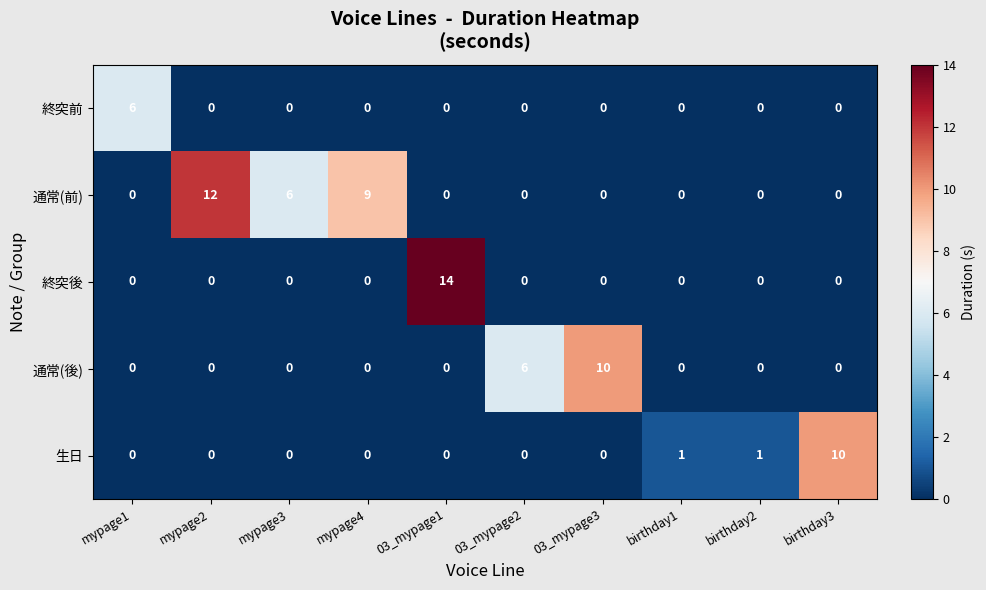

True or false: 生日 has a value of 4 at mypage1.

False